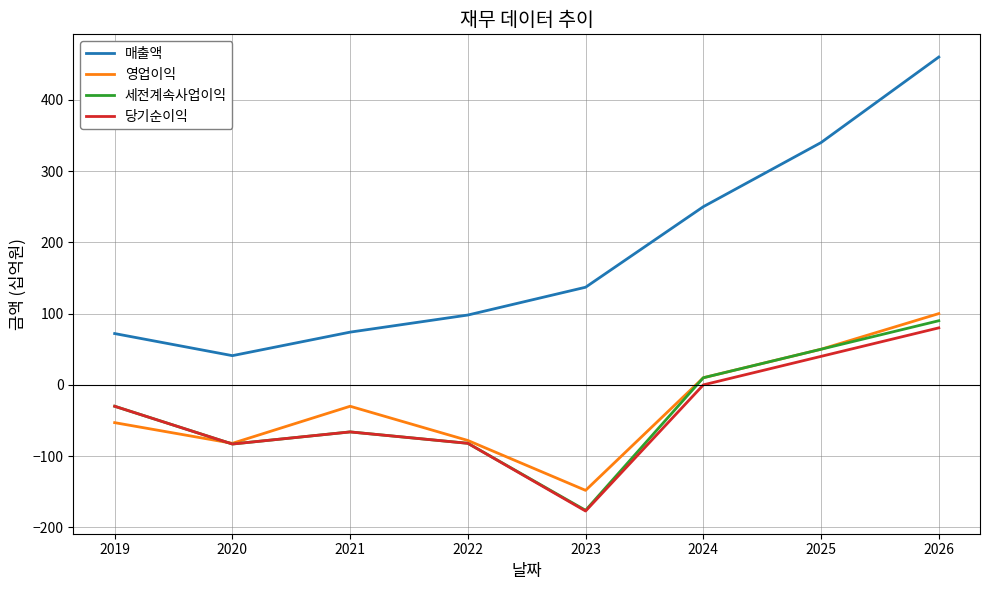

How many lines are shown in the chart?

4